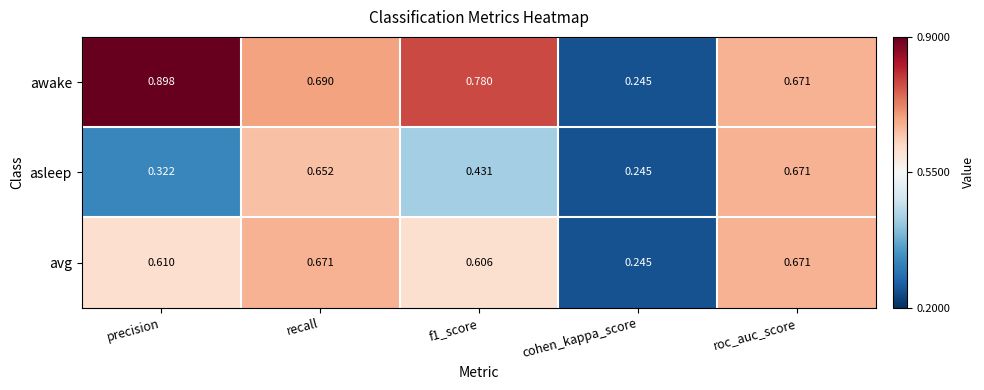

Is the value of awake at precision greater than the value of asleep at recall?

Yes